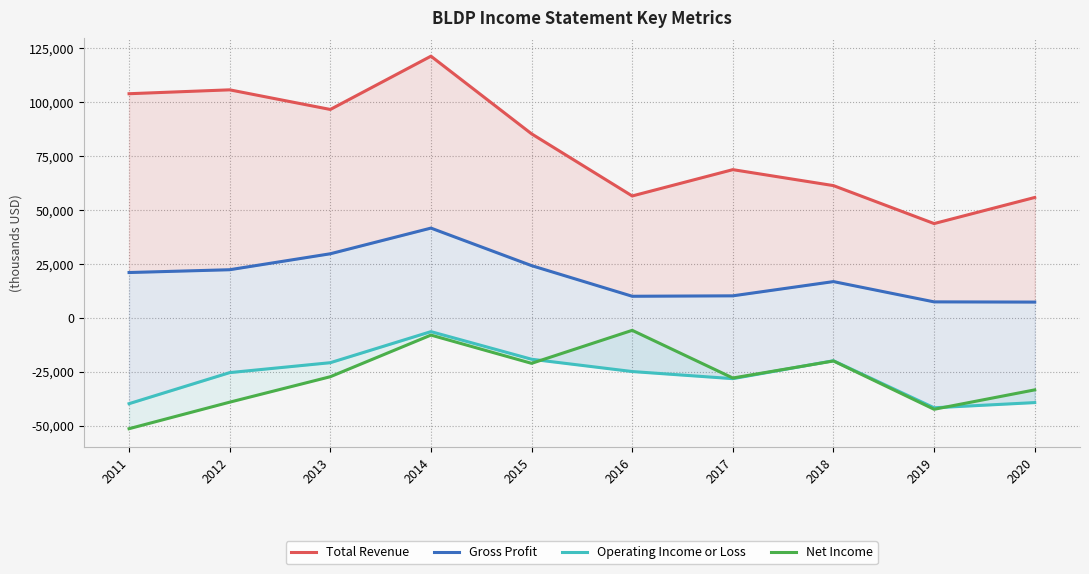

How many data points in Operating Income or Loss are above -24900?

4